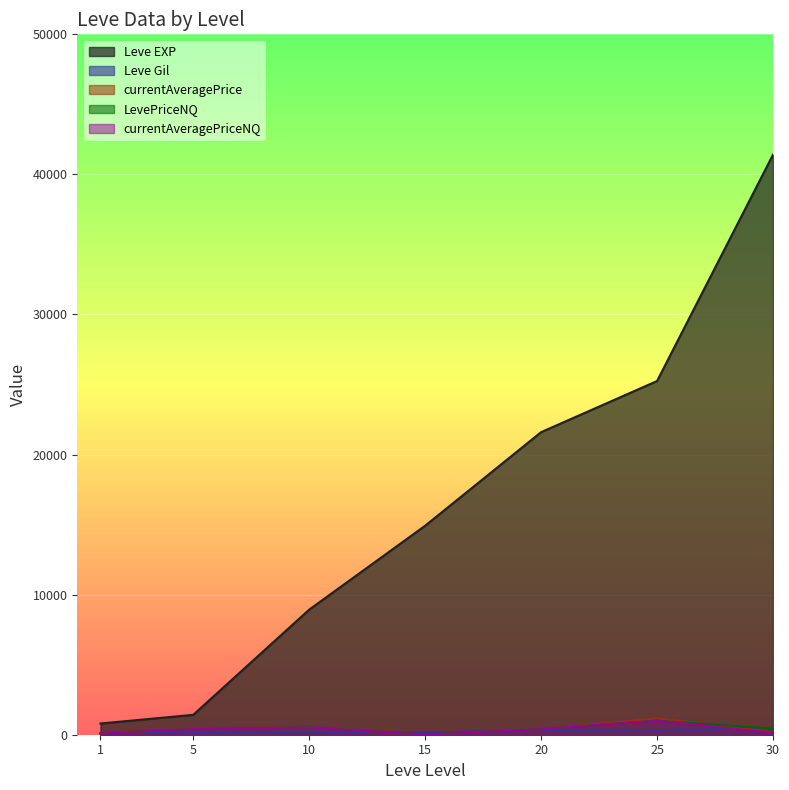

Reading right to left, extract all data points from this chart.

Leve EXP: 30=41410.0	25=25250.0	20=21600.0	15=14920.0	10=8930.0	5=1420.0	1=800.0
Leve Gil: 30=440.0	25=326.0	20=281.0	15=172.0	10=169.0	5=140.0	1=113.0
currentAveragePrice: 30=194.4	25=1166.7	20=400.0	15=0.0	10=522.6	5=432.3	1=96.7
LevePriceNQ: 30=430.5	25=1000.0	20=400.0	15=0.0	10=522.6	5=408.1	1=96.7
currentAveragePriceNQ: 30=143.5	25=1000.0	20=400.0	15=0.0	10=522.6	5=408.1	1=96.7